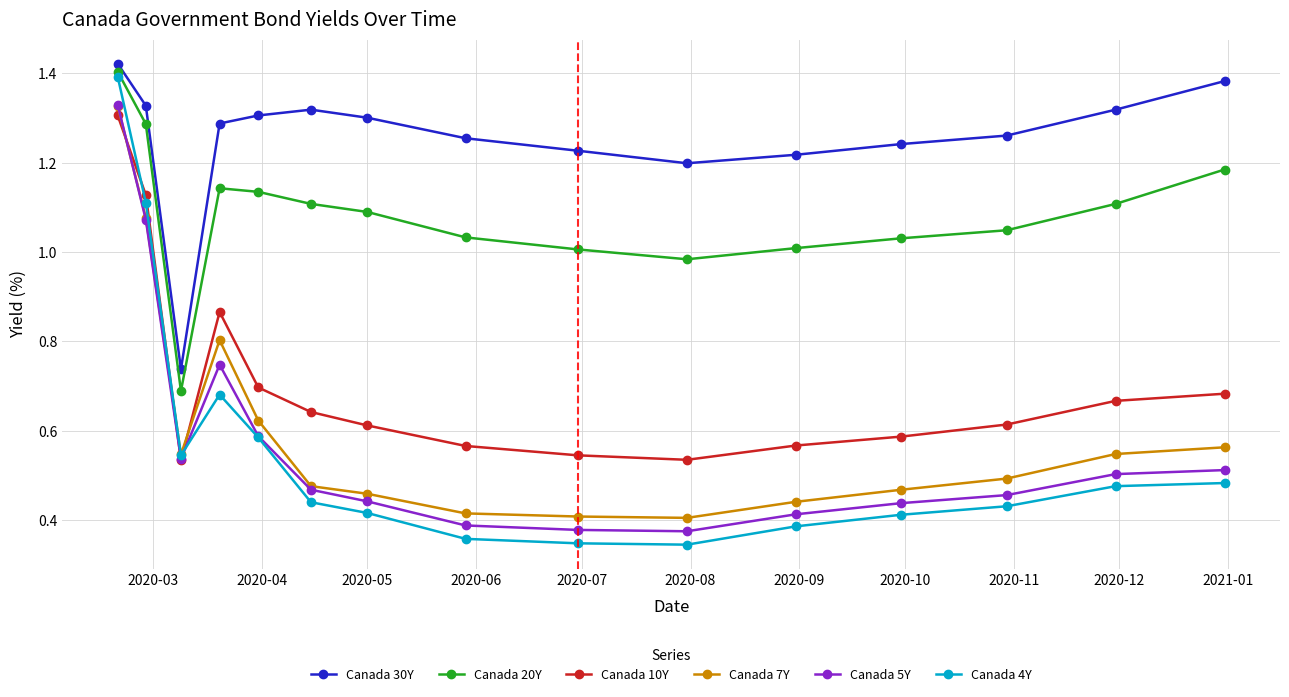

True or false: Canada 7Y and Canada 20Y intersect in this chart.

False